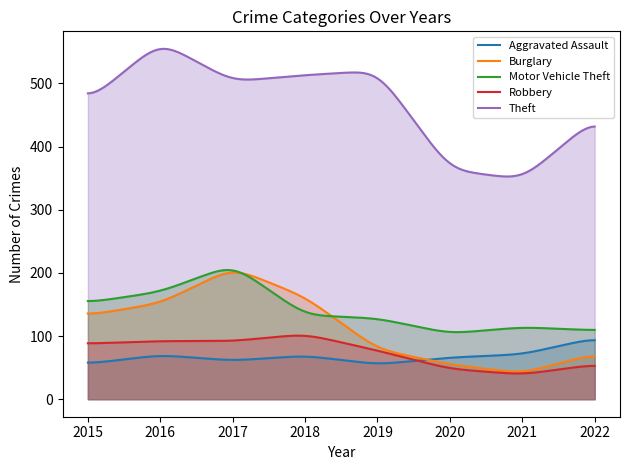

True or false: Motor Vehicle Theft and Theft intersect in this chart.

False